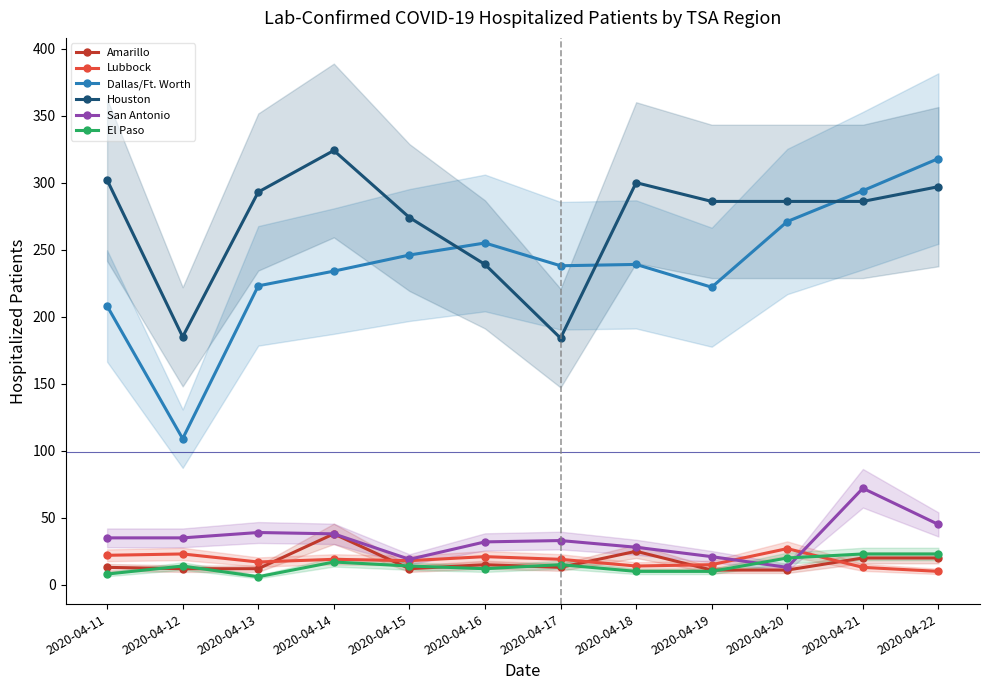

Which label corresponds to the smallest value in the chart?

2020-04-13